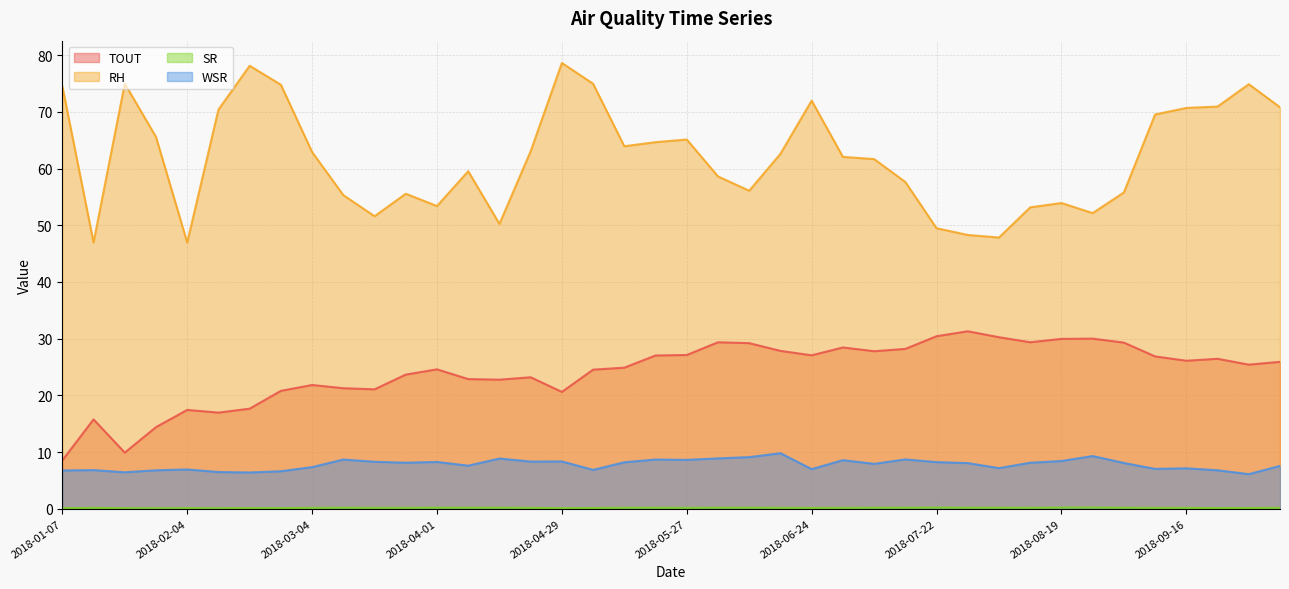

True or false: SR and RH cross at least once.

False